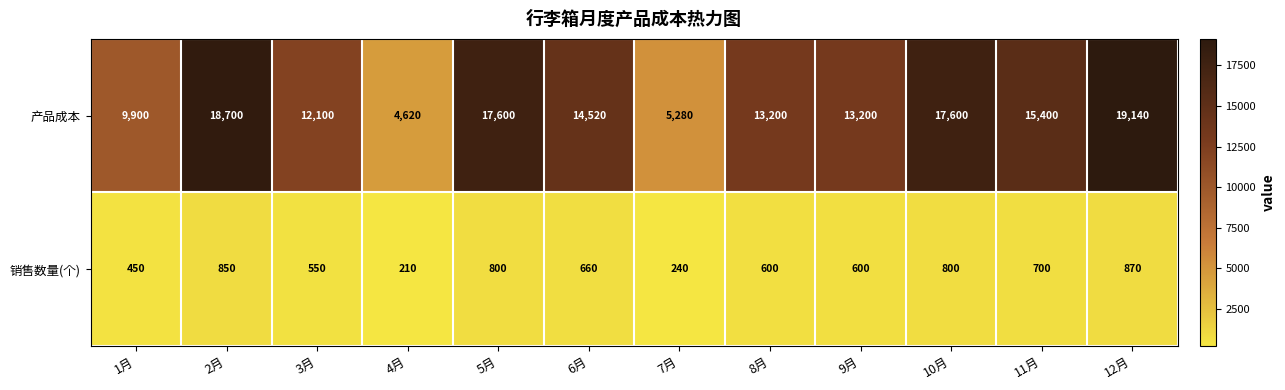

Which series changed the most between 4月 and 10月?

产品成本